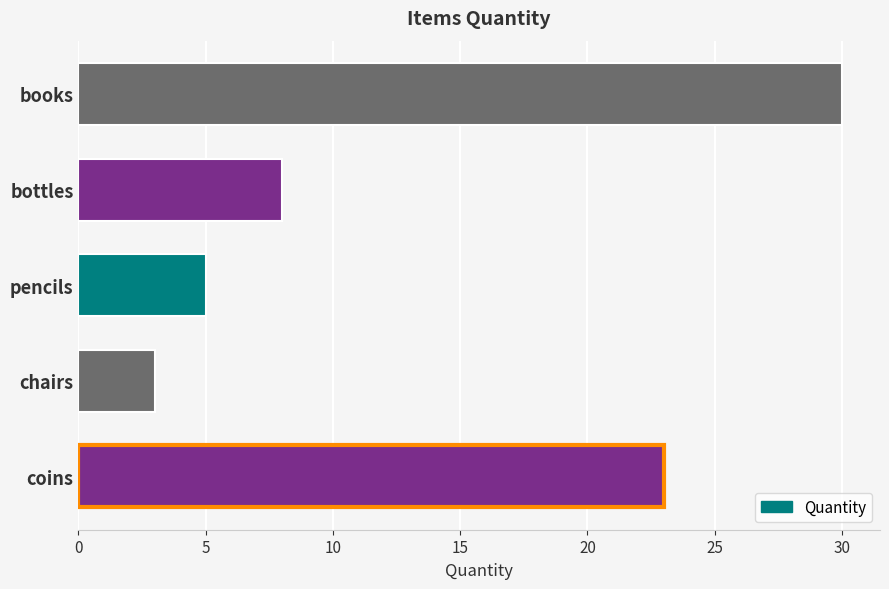

What is the difference between the maximum and minimum values?

27